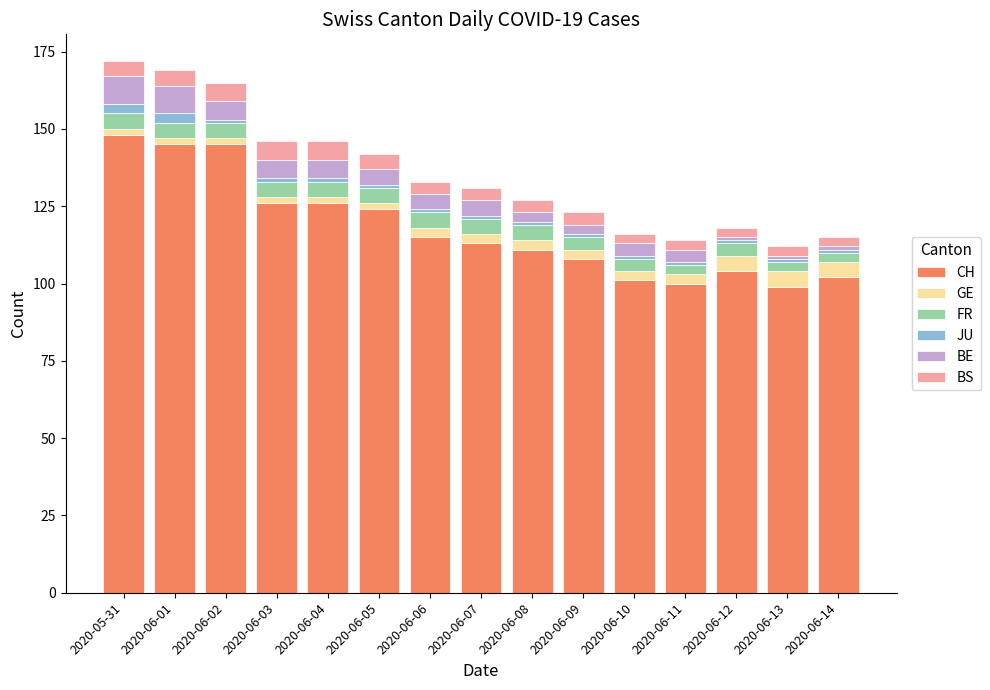

What is the highest value of the CH series?

148